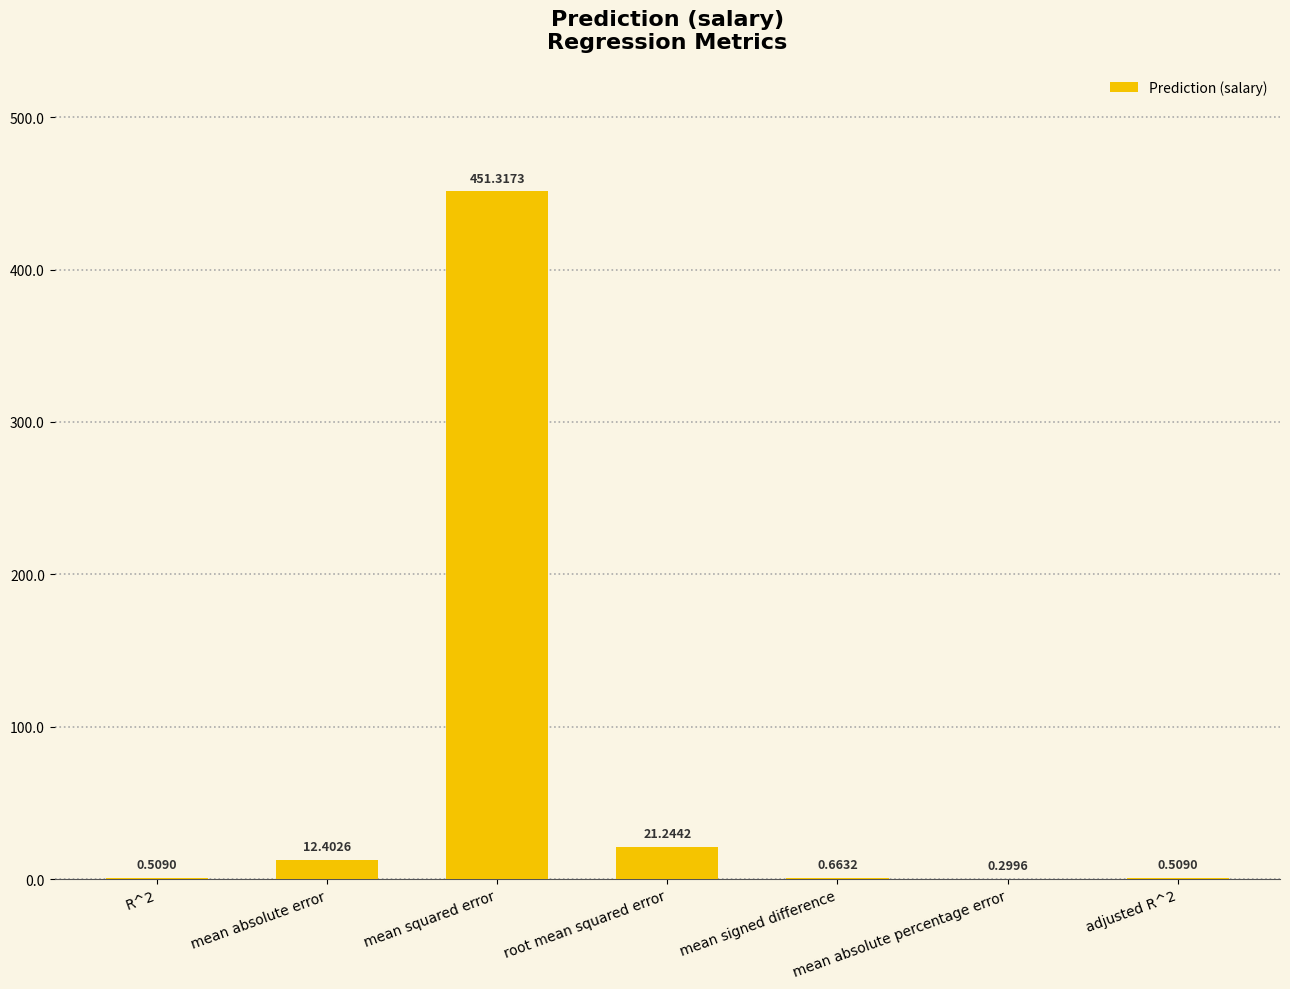

Which category has the highest value across all series?

mean squared error